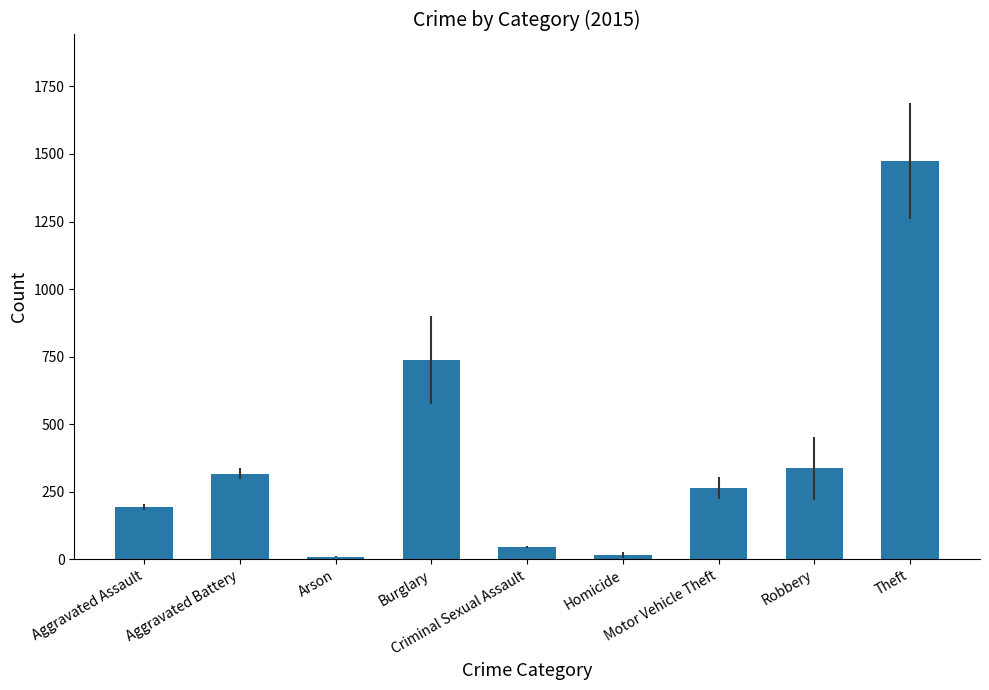

What is the maximum value shown in the chart?

1474